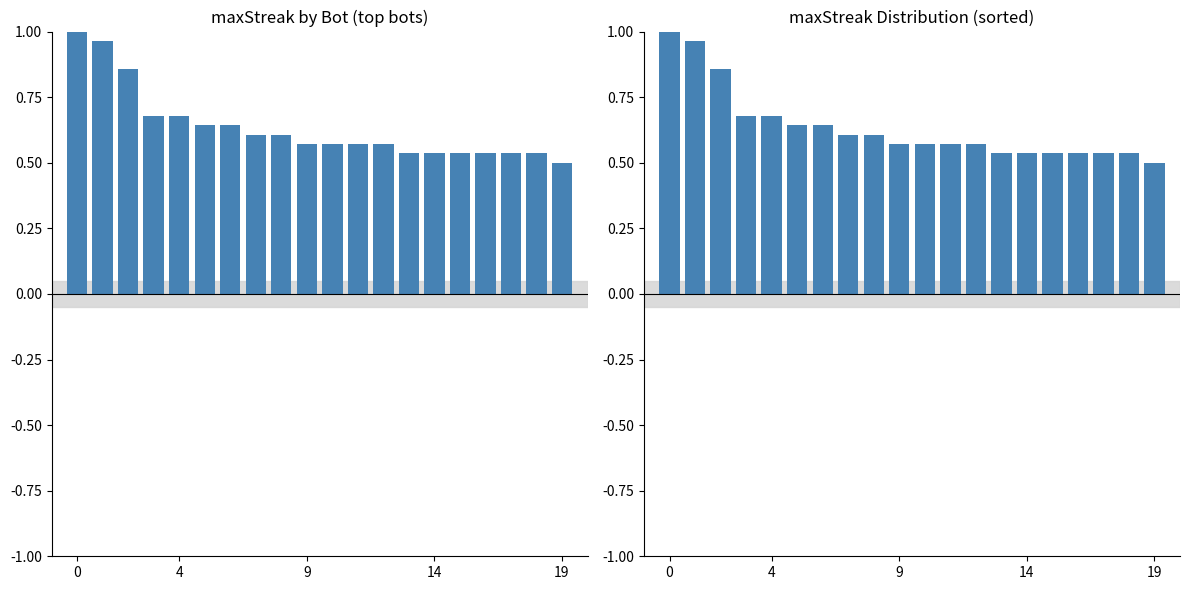

At how many categories does at least one series exceed 0?

20